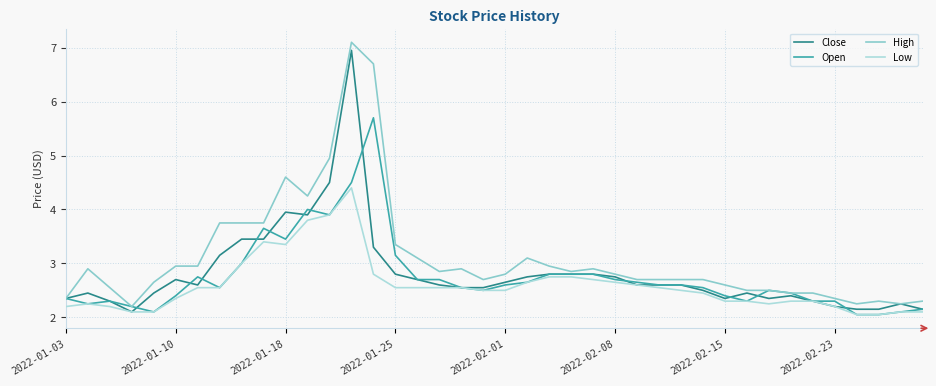

What is the minimum value for High?

2.2